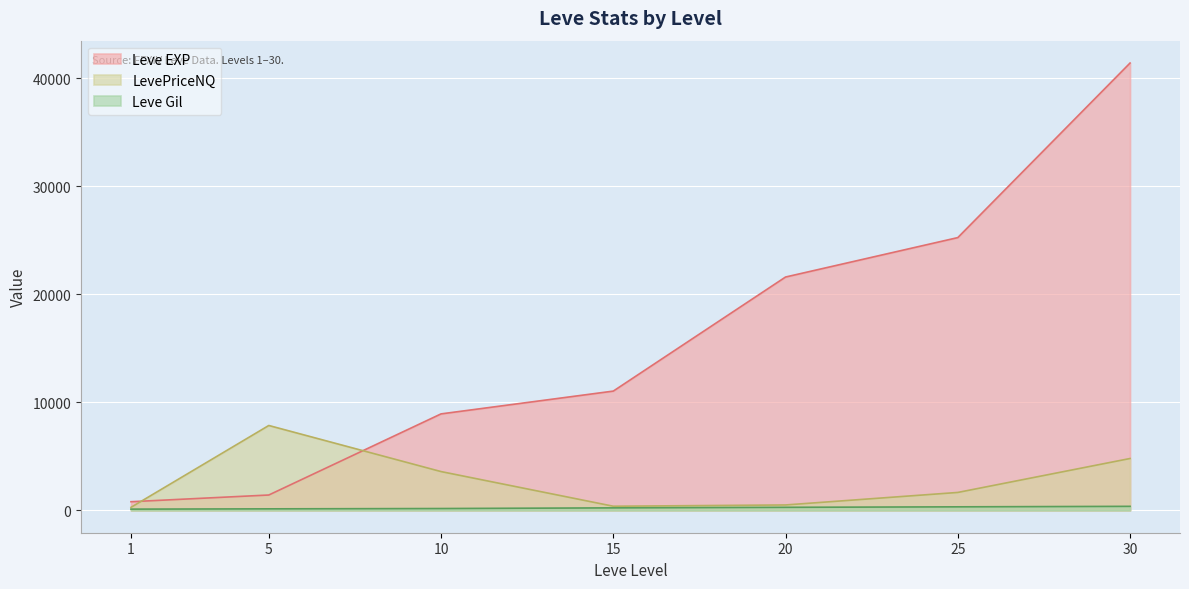

True or false: Leve EXP and Leve Gil intersect in this chart.

False